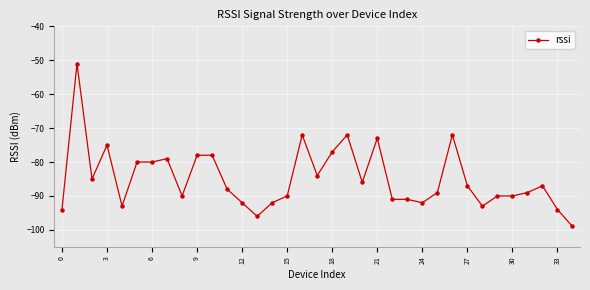

What is the difference between the second highest and second lowest values?

24